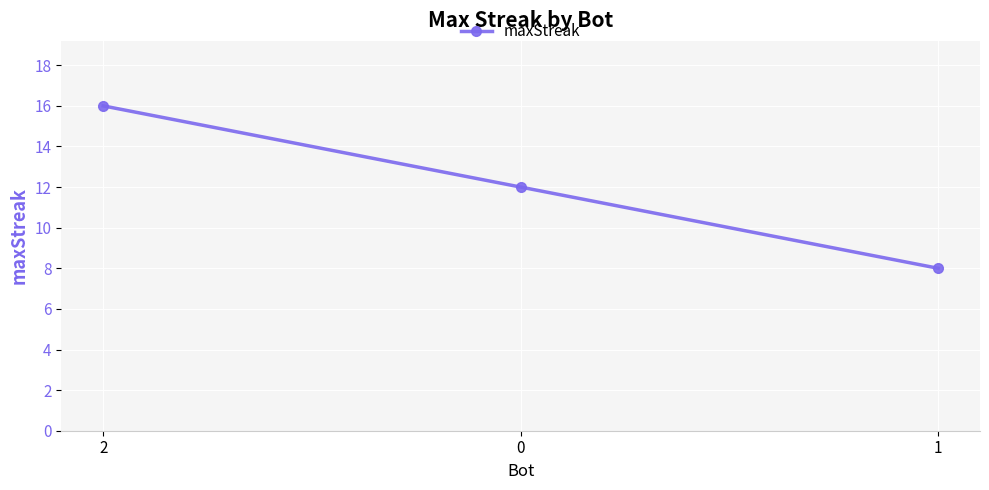

How many lines are shown in the chart?

1